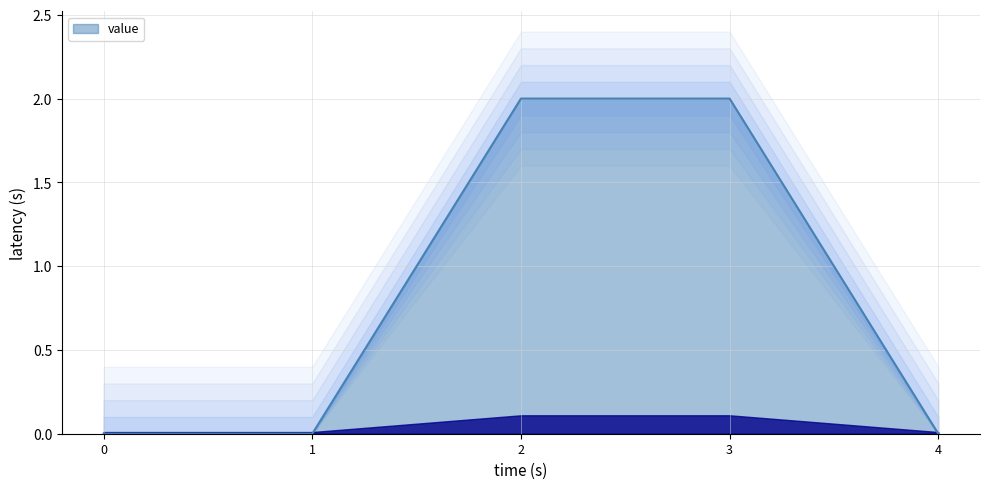

Count the values in the range 0 to 2.

5